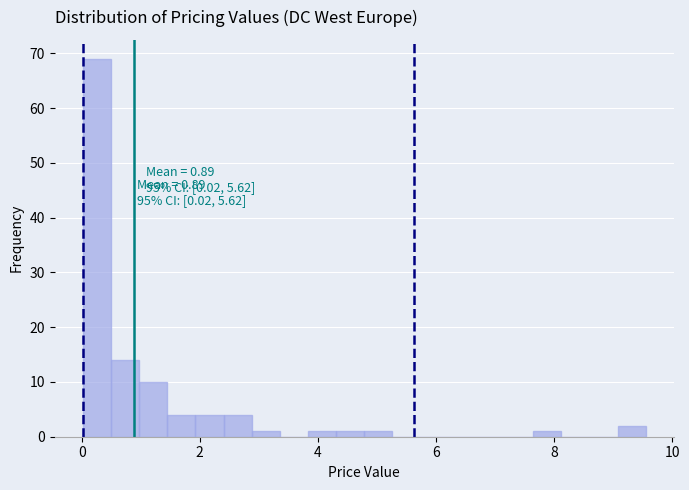

Around what value on the x-axis is the tallest bar? Give the approximate position of its centre, as read against the axis.

0.2